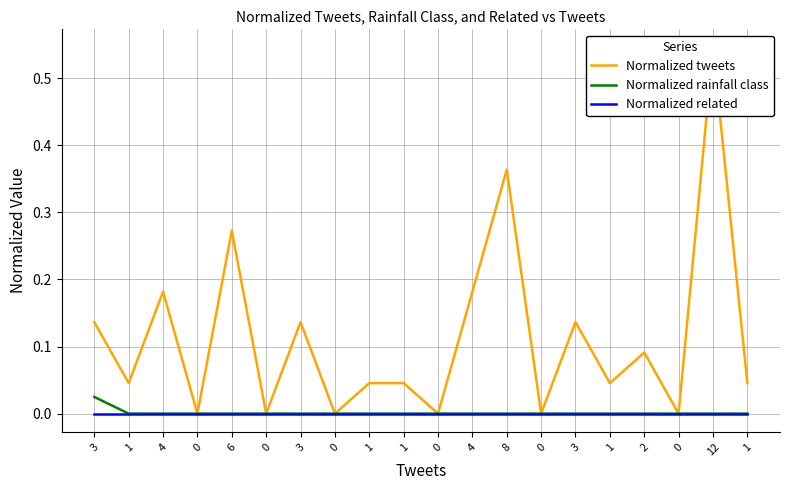

Reading right to left, extract all data points from this chart.

Normalized tweets: 0.0	0.5	0.0	0.1	0.0	0.1	0.0	0.4	0.2	0.0	0.0	0.0	0.0	0.1	0.0	0.3	0.0	0.2	0.0	0.1
Normalized rainfall class: 0.0	0.0	0.0	0.0	0.0	0.0	0.0	0.0	0.0	0.0	0.0	0.0	0.0	0.0	0.0	0.0	0.0	0.0	0.0	0.0
Normalized related: 0.0	0.0	0.0	0.0	0.0	0.0	0.0	0.0	0.0	0.0	0.0	0.0	0.0	0.0	0.0	0.0	0.0	0.0	0.0	0.0